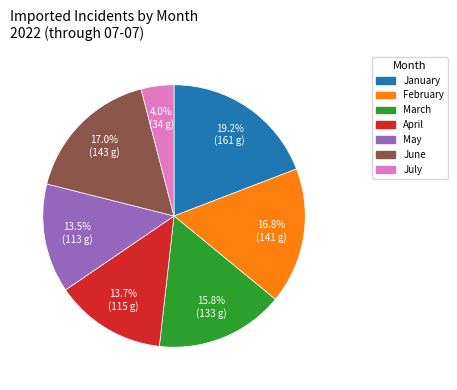

Is there any slice that represents more than half of the pie?

No